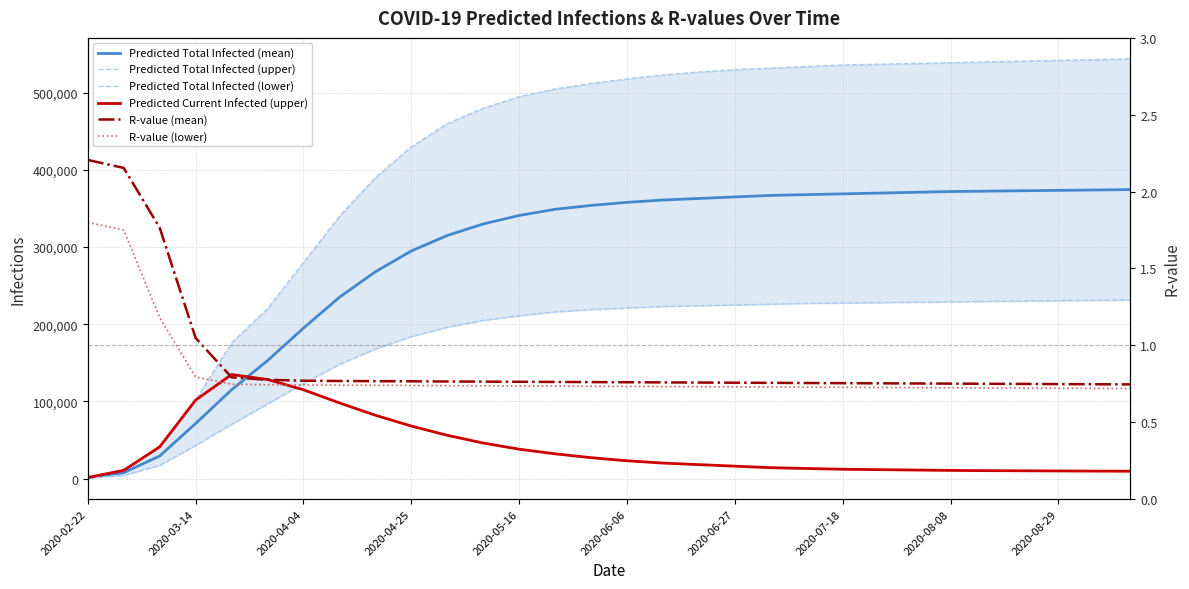

Where does the Predicted Total Infected (upper) series first go above 518000?

16